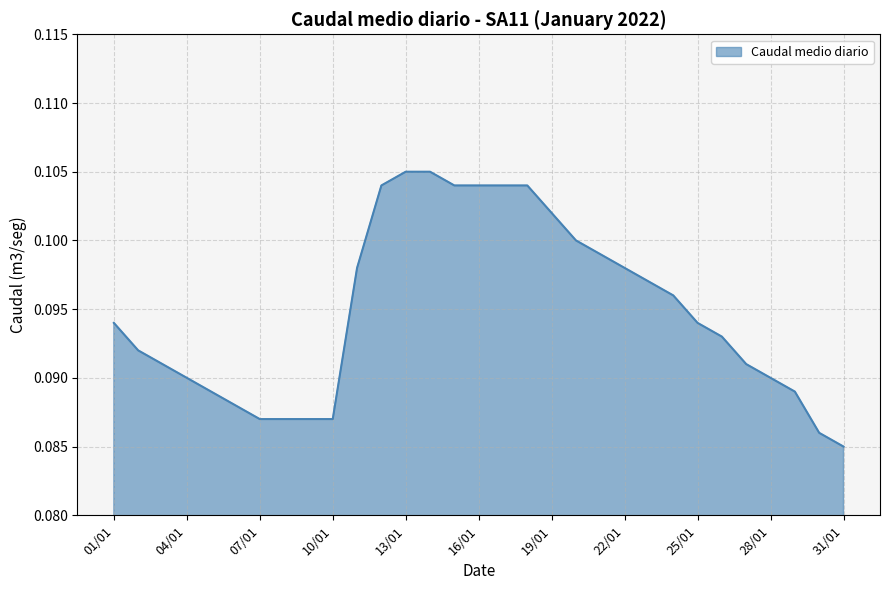

How many lines are shown in the chart?

1